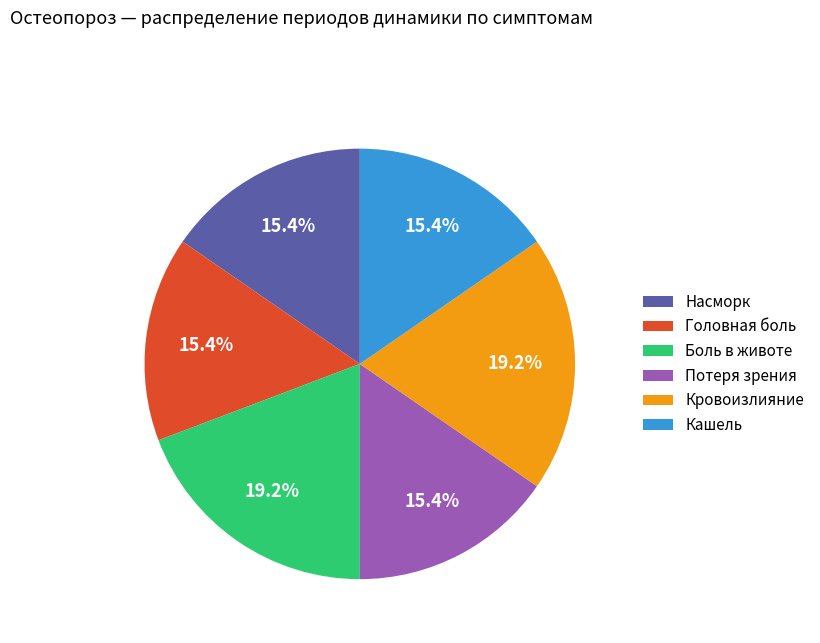

Between Кровоизлияние and Потеря зрения, which is larger?

Кровоизлияние